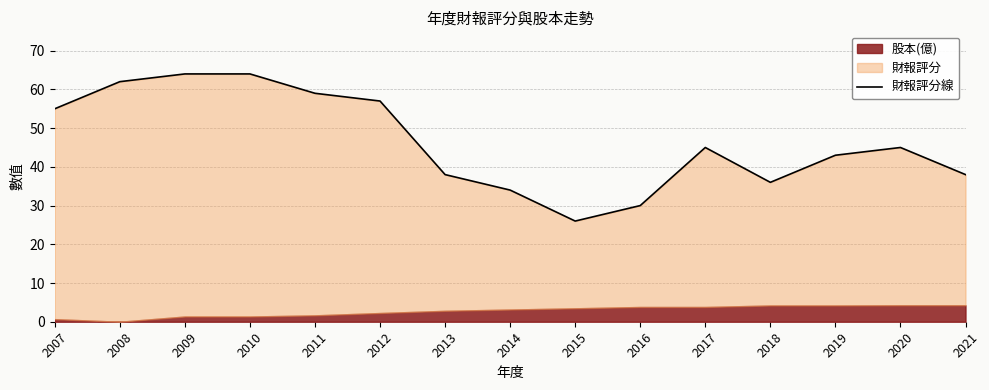

What is the approximate value at 2016, to the nearest 10?

30